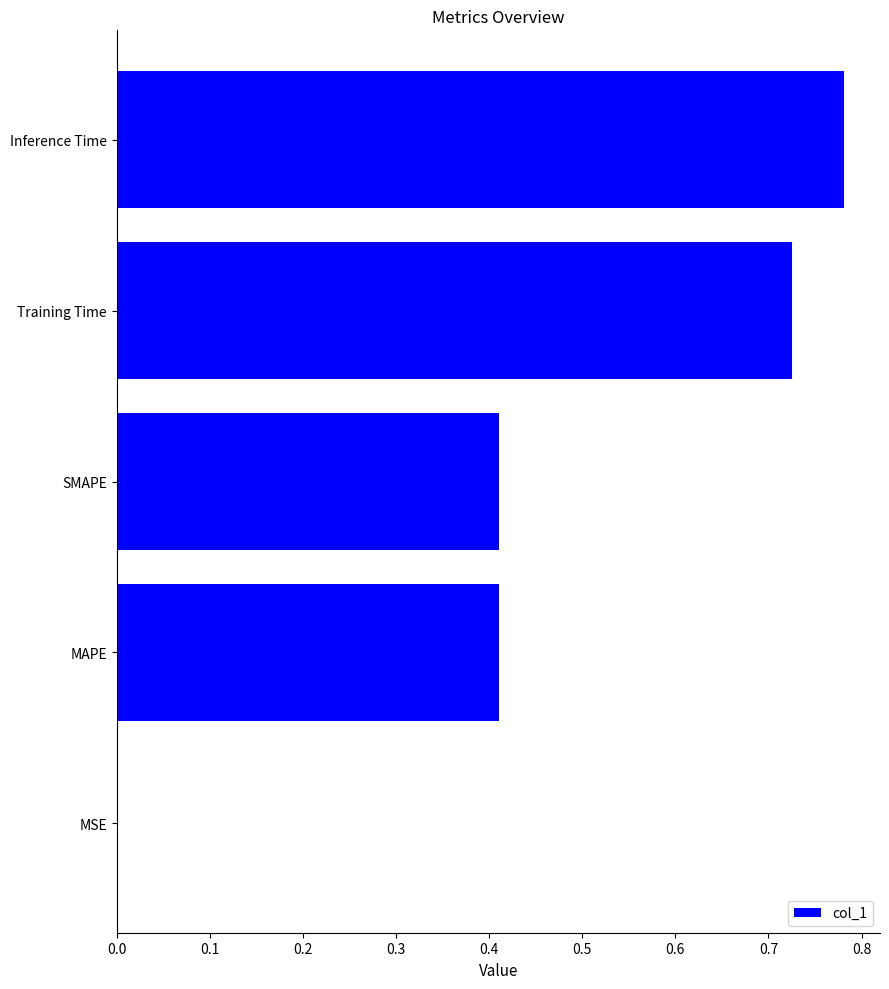

Which label corresponds to the largest value in the chart?

Inference Time